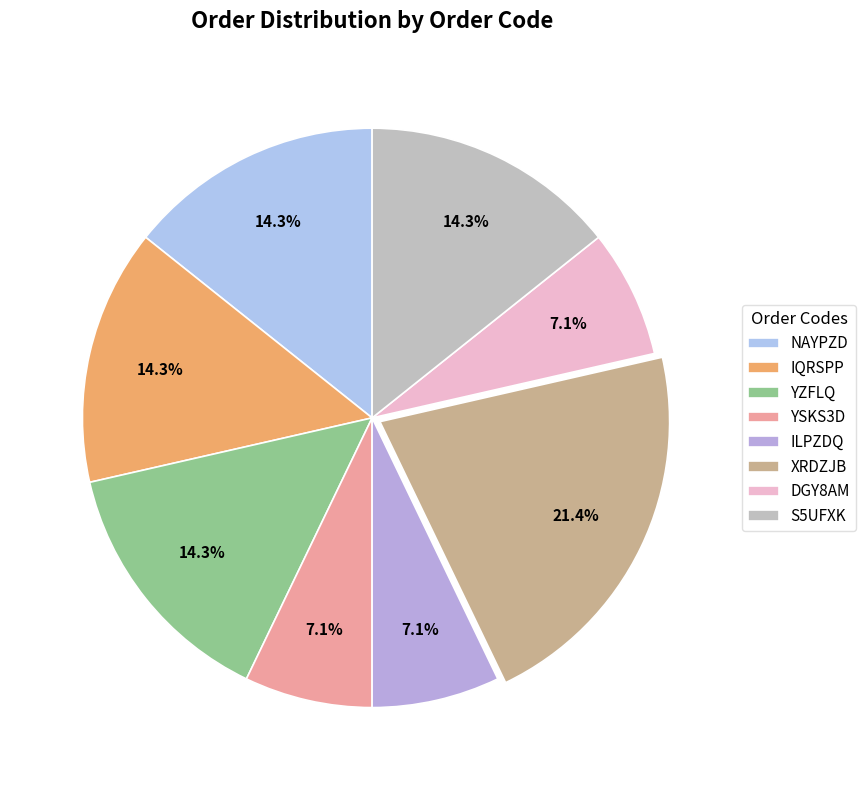

Combined, what portion of the pie is S5UFXK and ILPZDQ?

21.4%